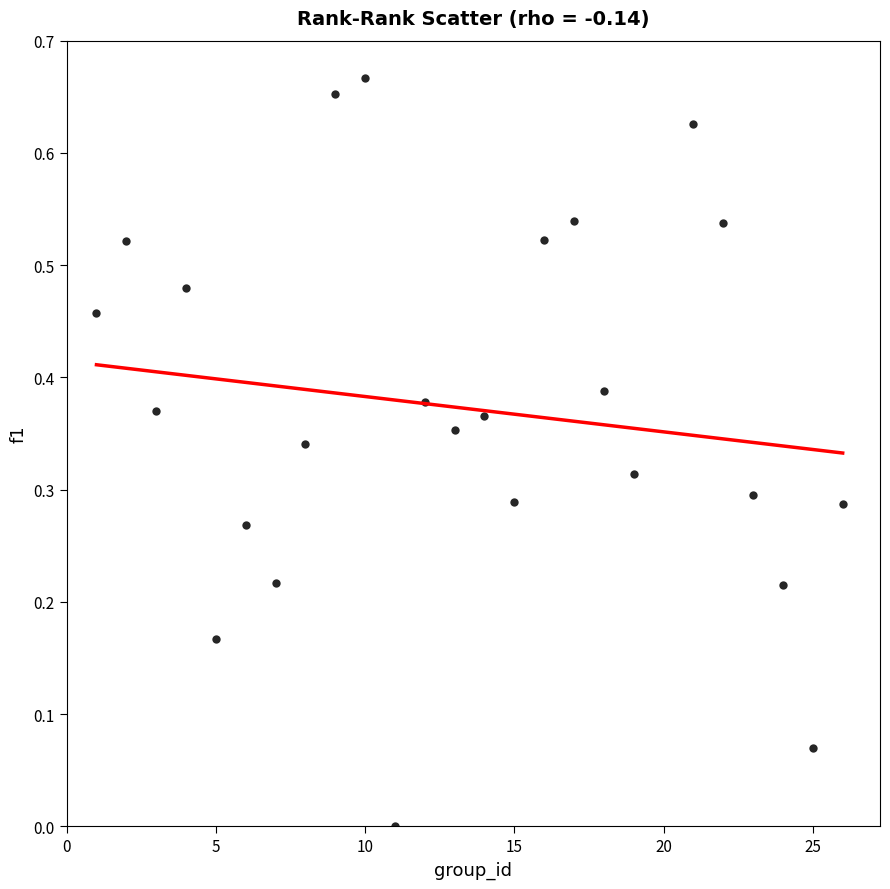

What is the range of X values (max minus min)?

25.0